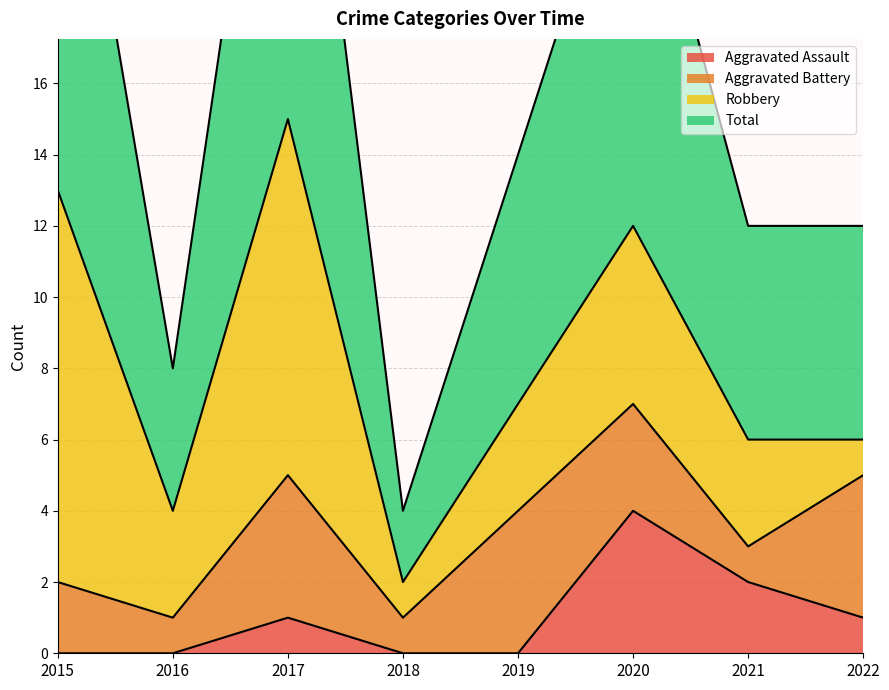

What is the sum of the Total values at 2015 and 2018?

31